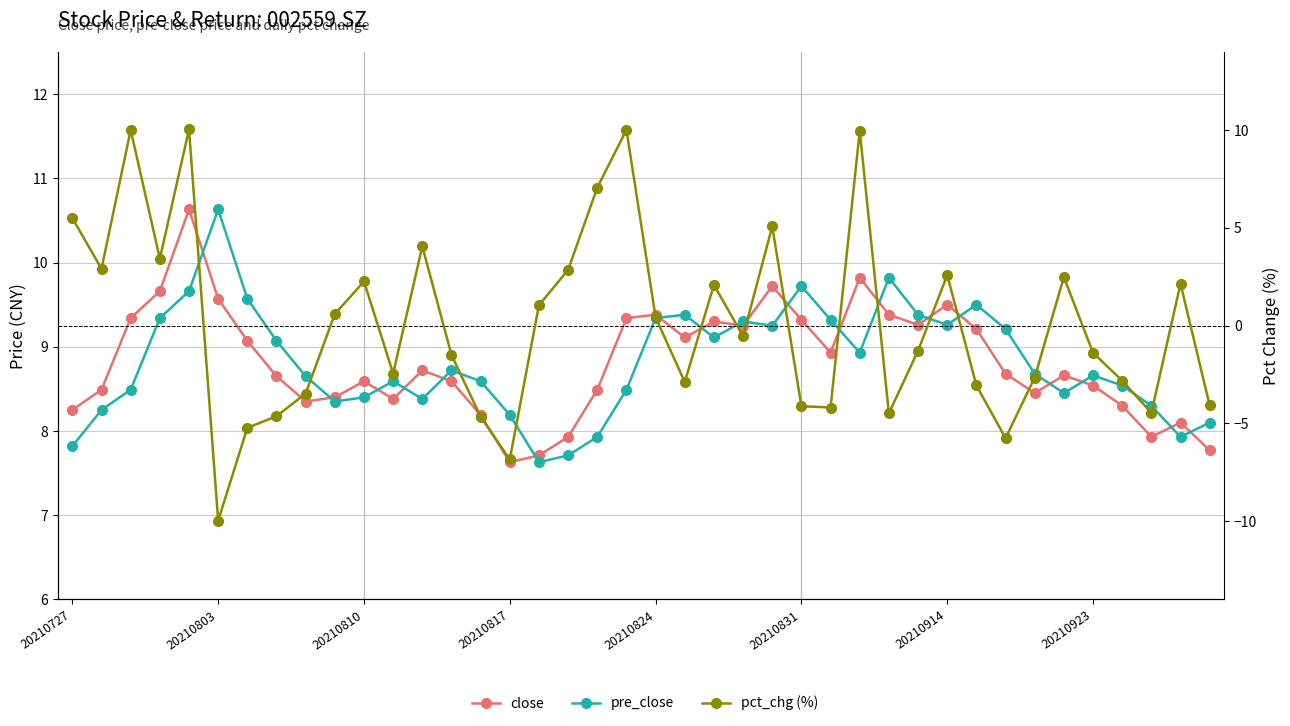

How many data points in pre_close are less than 8?

5